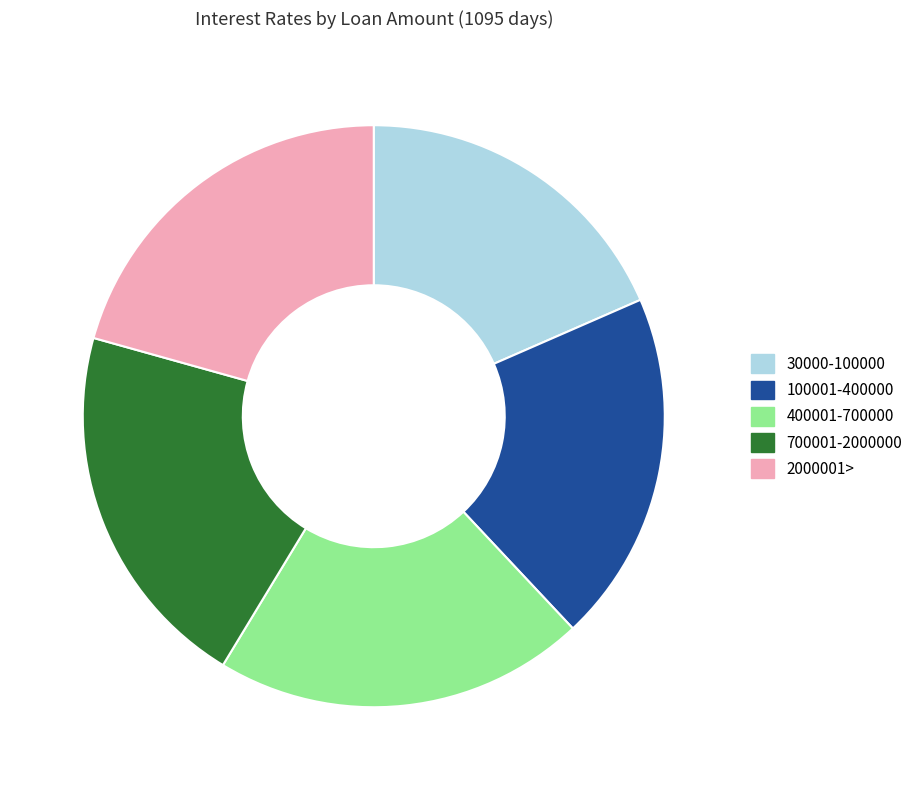

Which has a higher value, 2000001> or 100001-400000?

2000001>